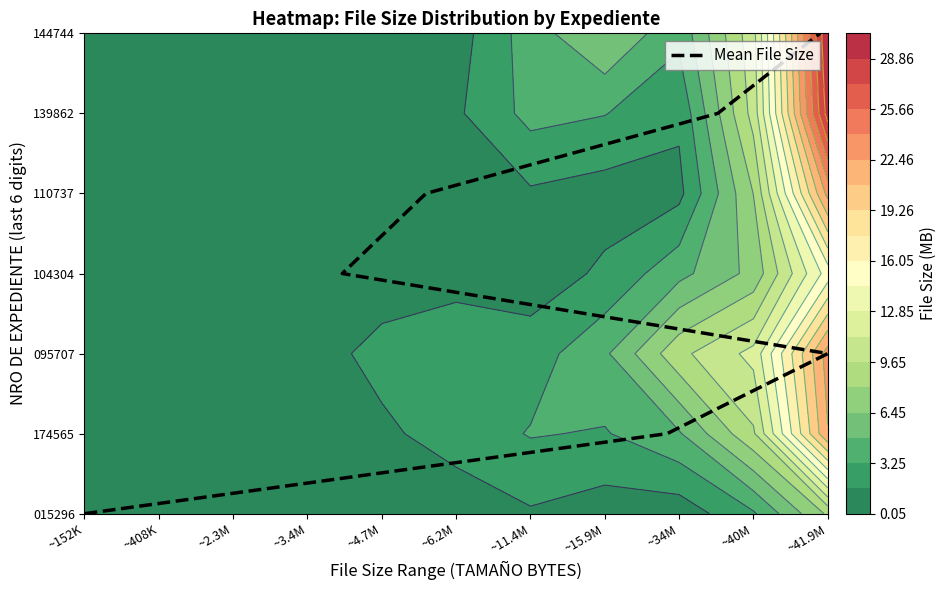

Count the number of values greater than 3.

3